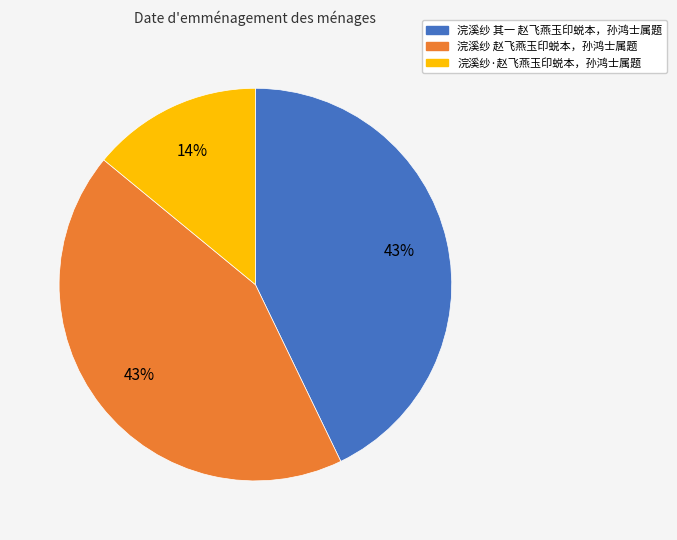

To the nearest percent, what percentage of the pie is 浣溪纱 其一 赵飞燕玉印蜕本，孙鸿士属题?

43%